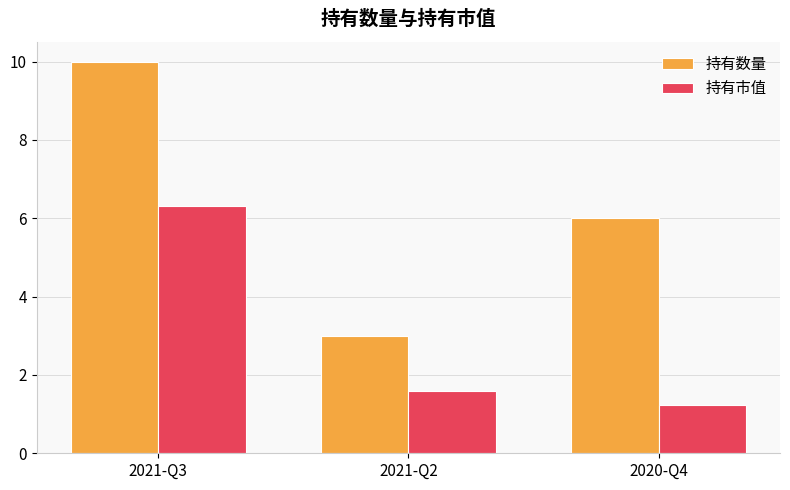

Rank the categories by 持有市值 value from highest to lowest.

2021-Q3, 2021-Q2, 2020-Q4